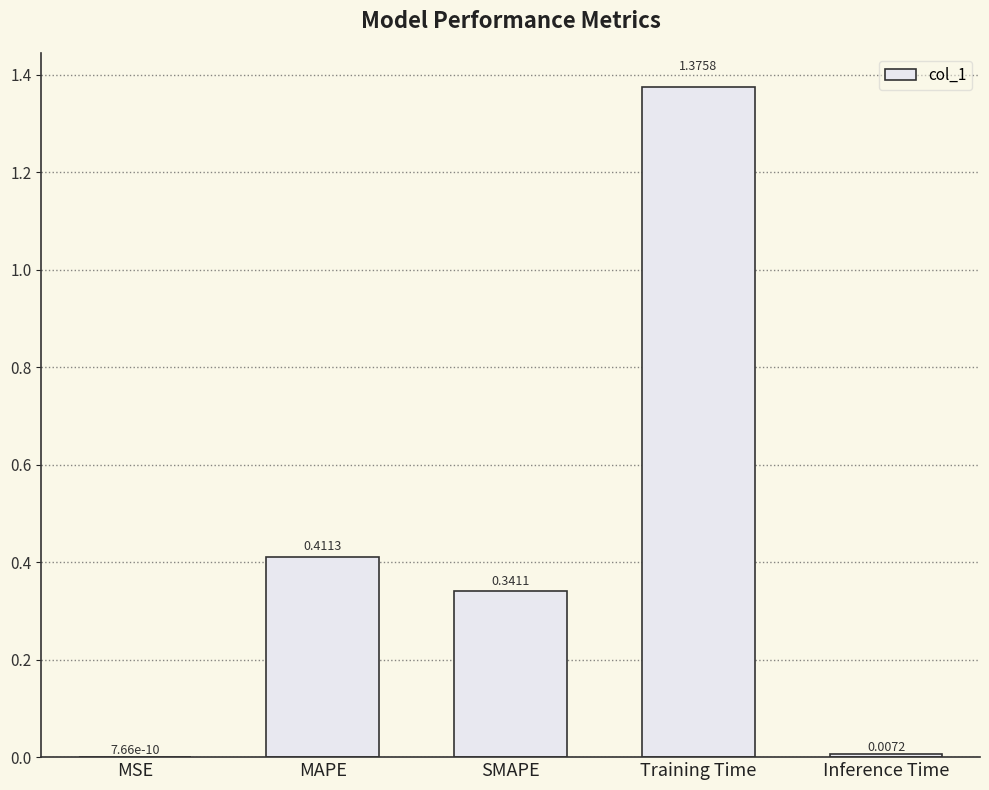

At which label is the value closest to 0?

MSE